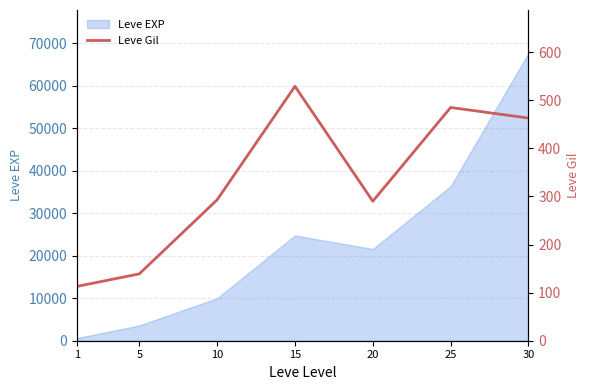

Where is the first local minimum?

20